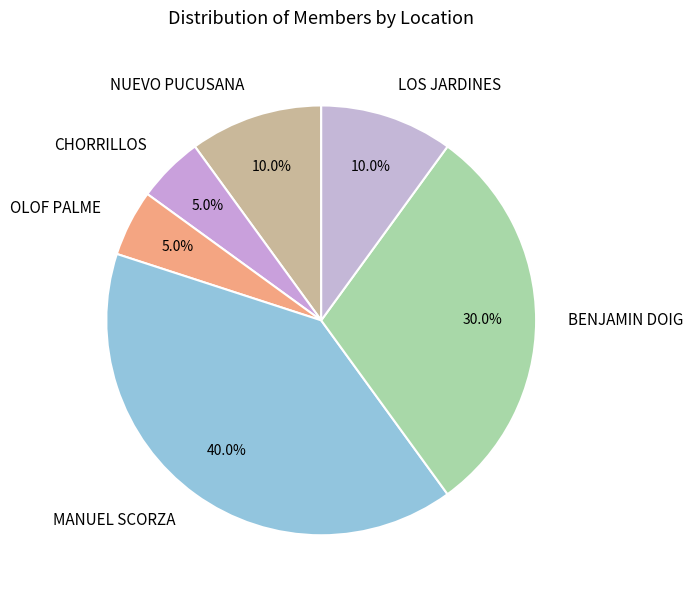

To the nearest percent, what portion does CHORRILLOS represent?

5%